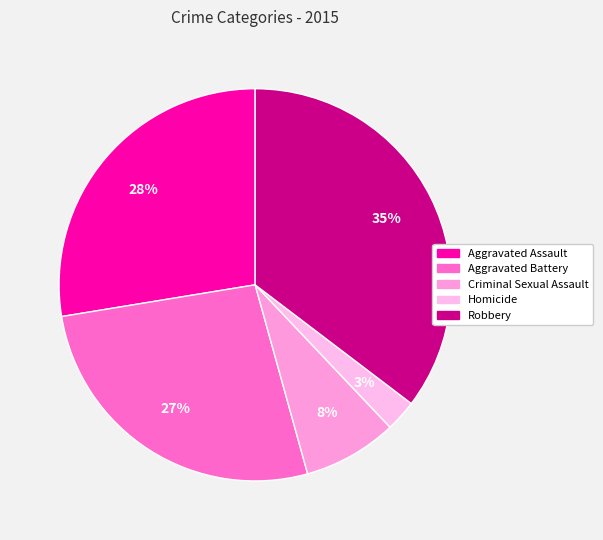

Does Aggravated Assault represent more than half of the total?

No